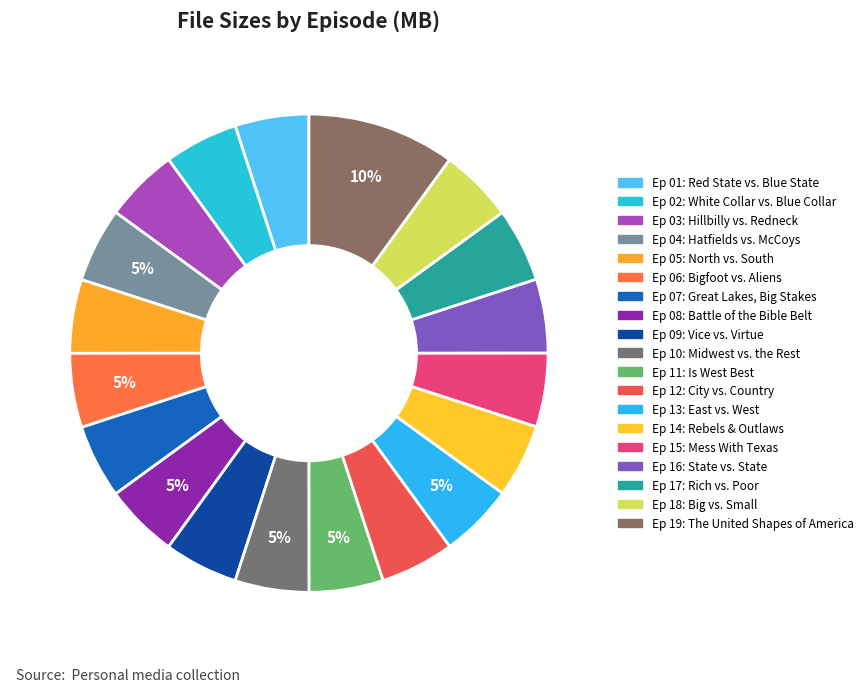

Which slice is the smallest?

2 05 North vs. South.avi